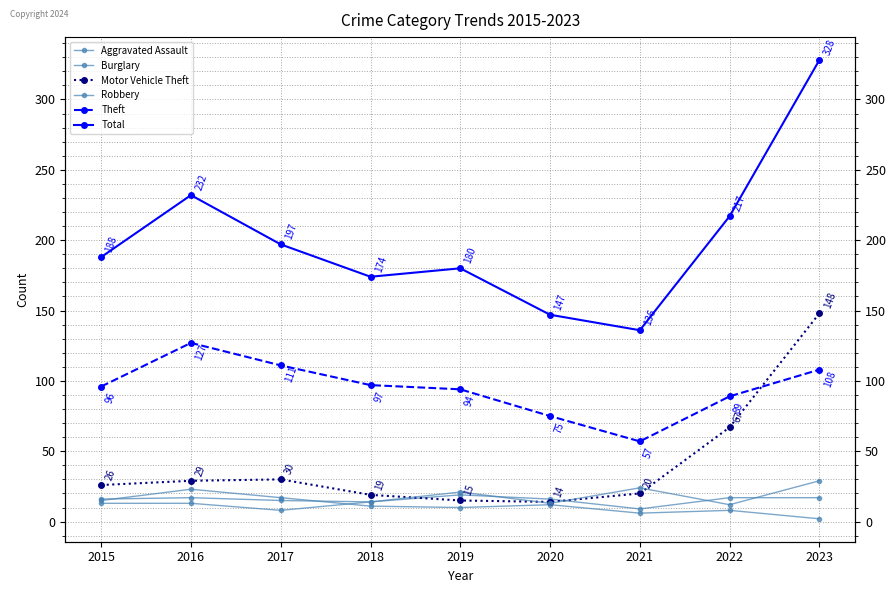

Where is Burglary nearest to the value 12?

2020